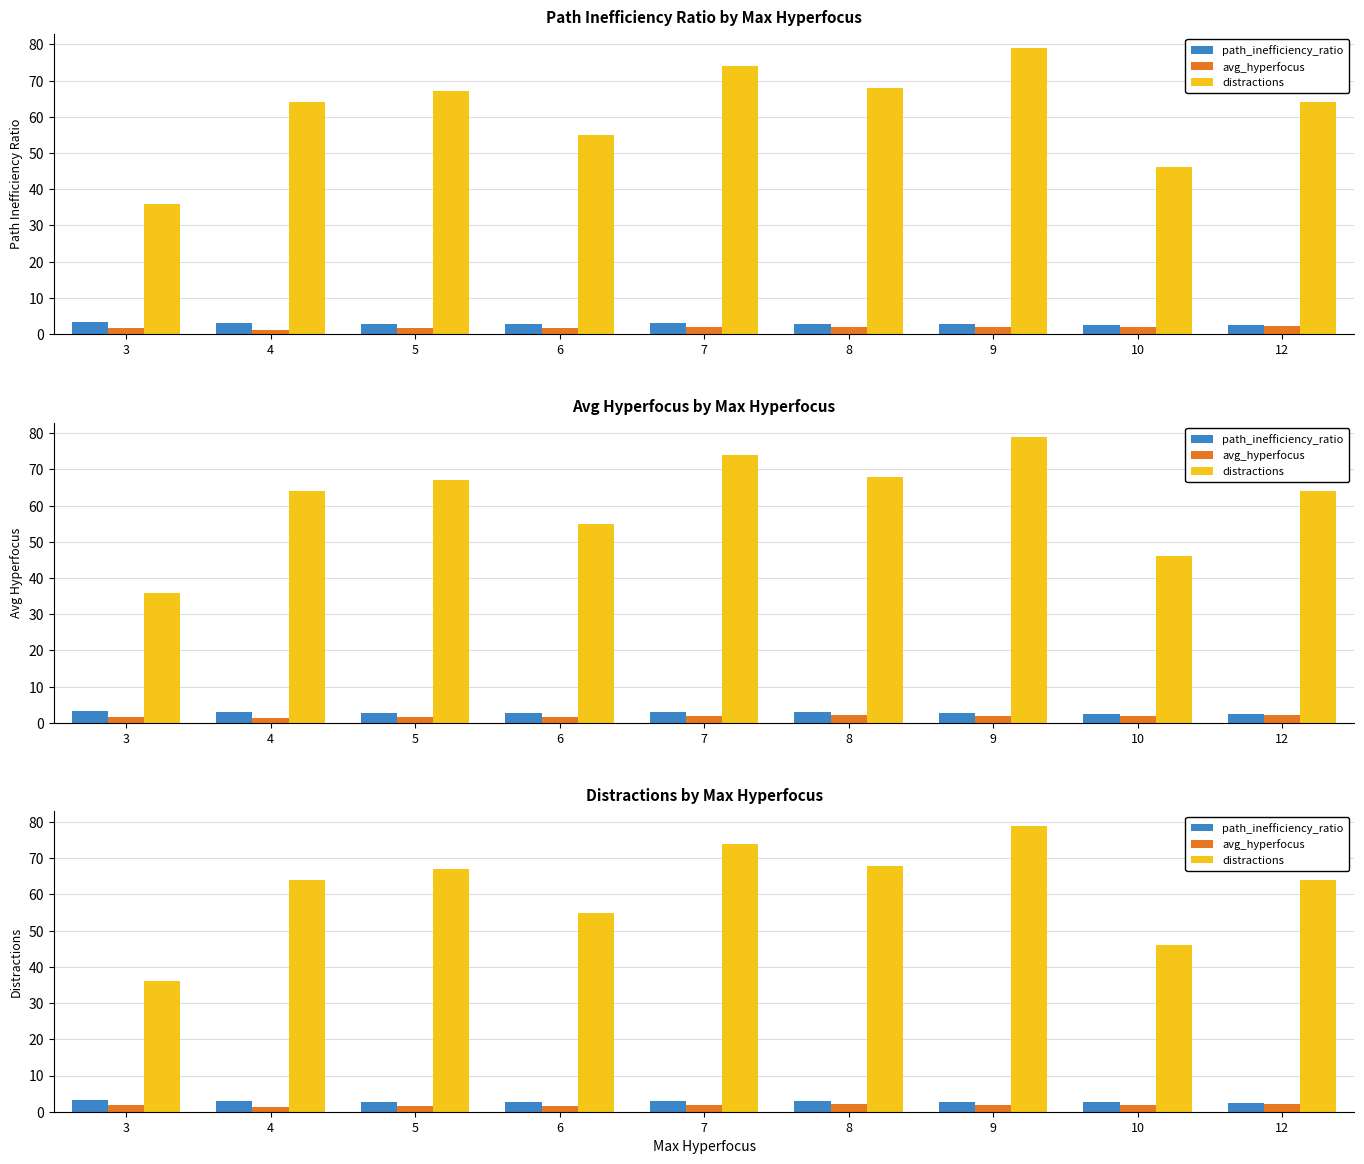

Reading left to right, extract all data points from this chart.

path_inefficiency_ratio: 3.4	3.1	2.8	2.8	3.0	2.9	2.8	2.6	2.4
avg_hyperfocus: 1.7	1.2	1.5	1.7	1.9	2.0	1.9	2.0	2.2
distractions: 36.0	64.0	67.0	55.0	74.0	68.0	79.0	46.0	64.0